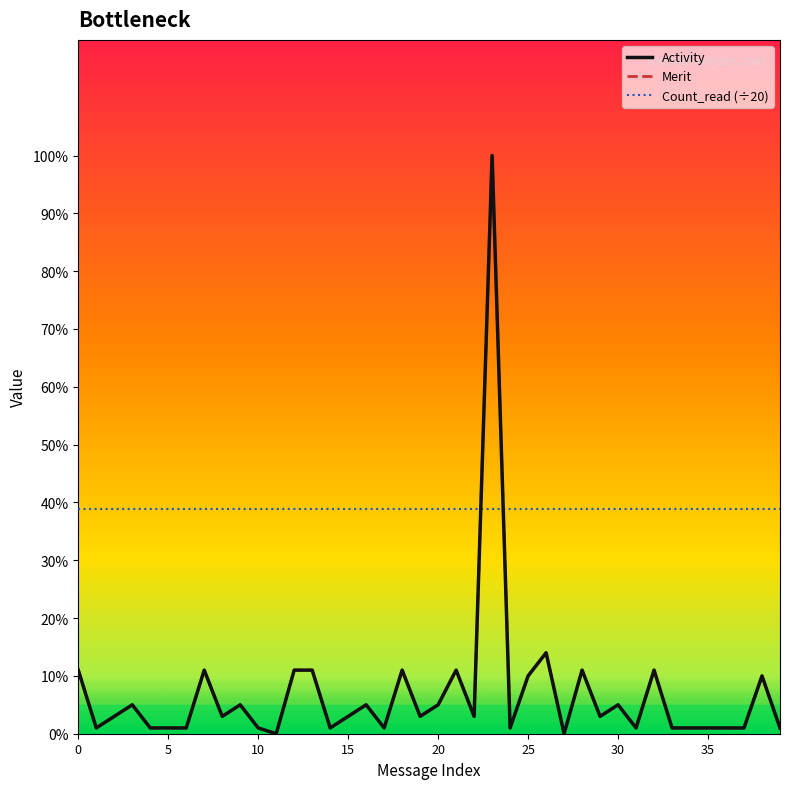

True or false: Activity and Merit intersect in this chart.

False